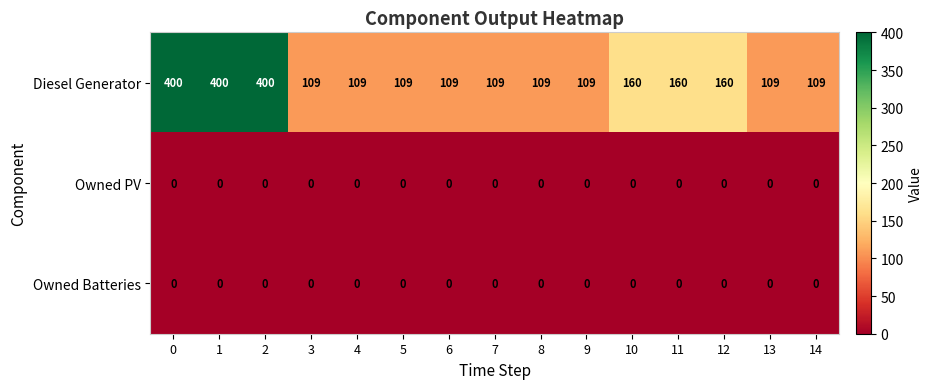

Which series has the largest total across all categories?

Diesel Generator